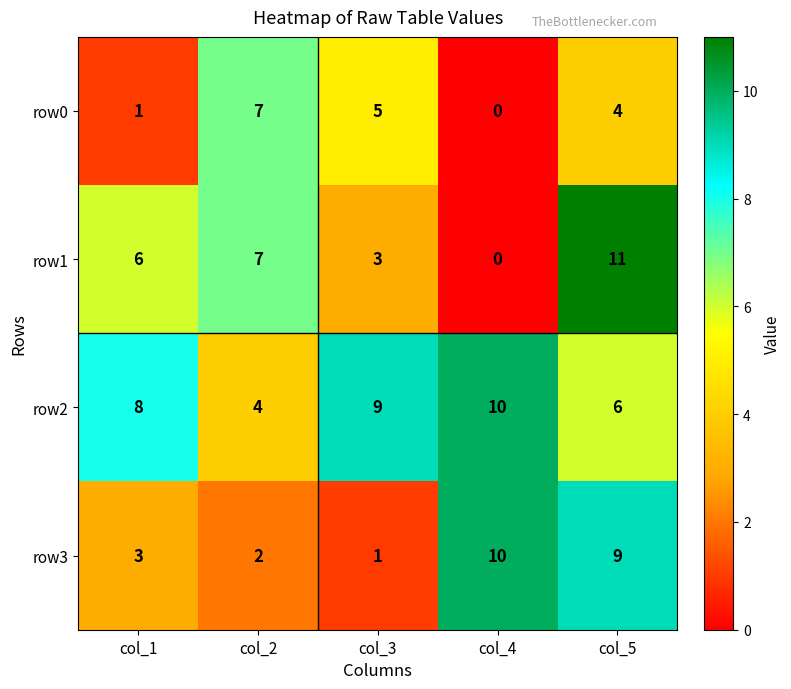

Is it true that row3 equals 3 at col_1?

True